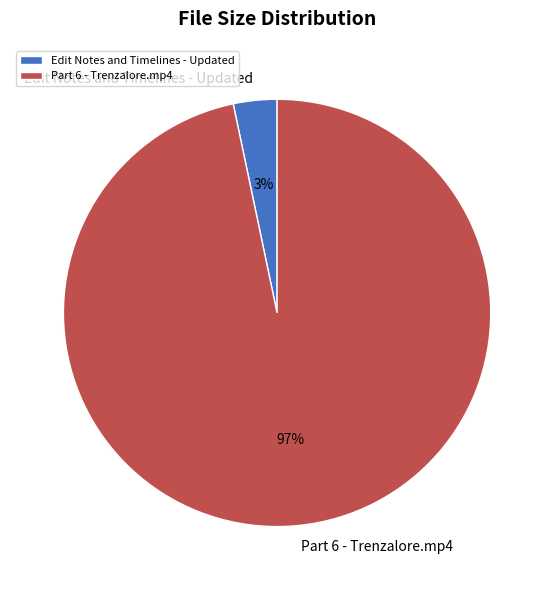

True or false: Edit Notes and Timelines - Updated accounts for 3% of the total.

True